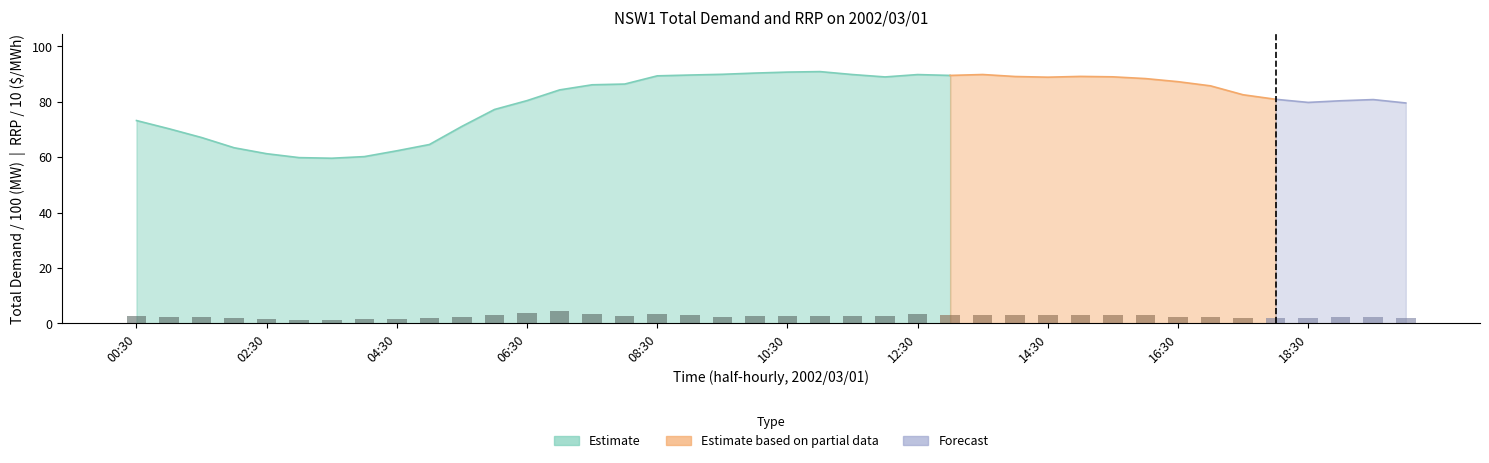

What is the label of the 2nd bar from the left?

01:00